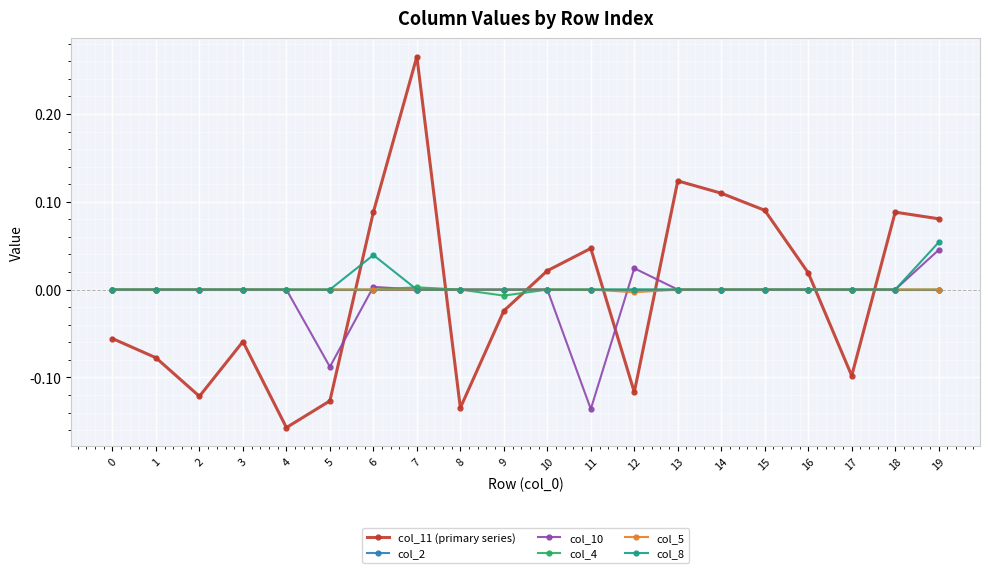

How many times do col_5 and col_11 (primary series) cross each other?

7